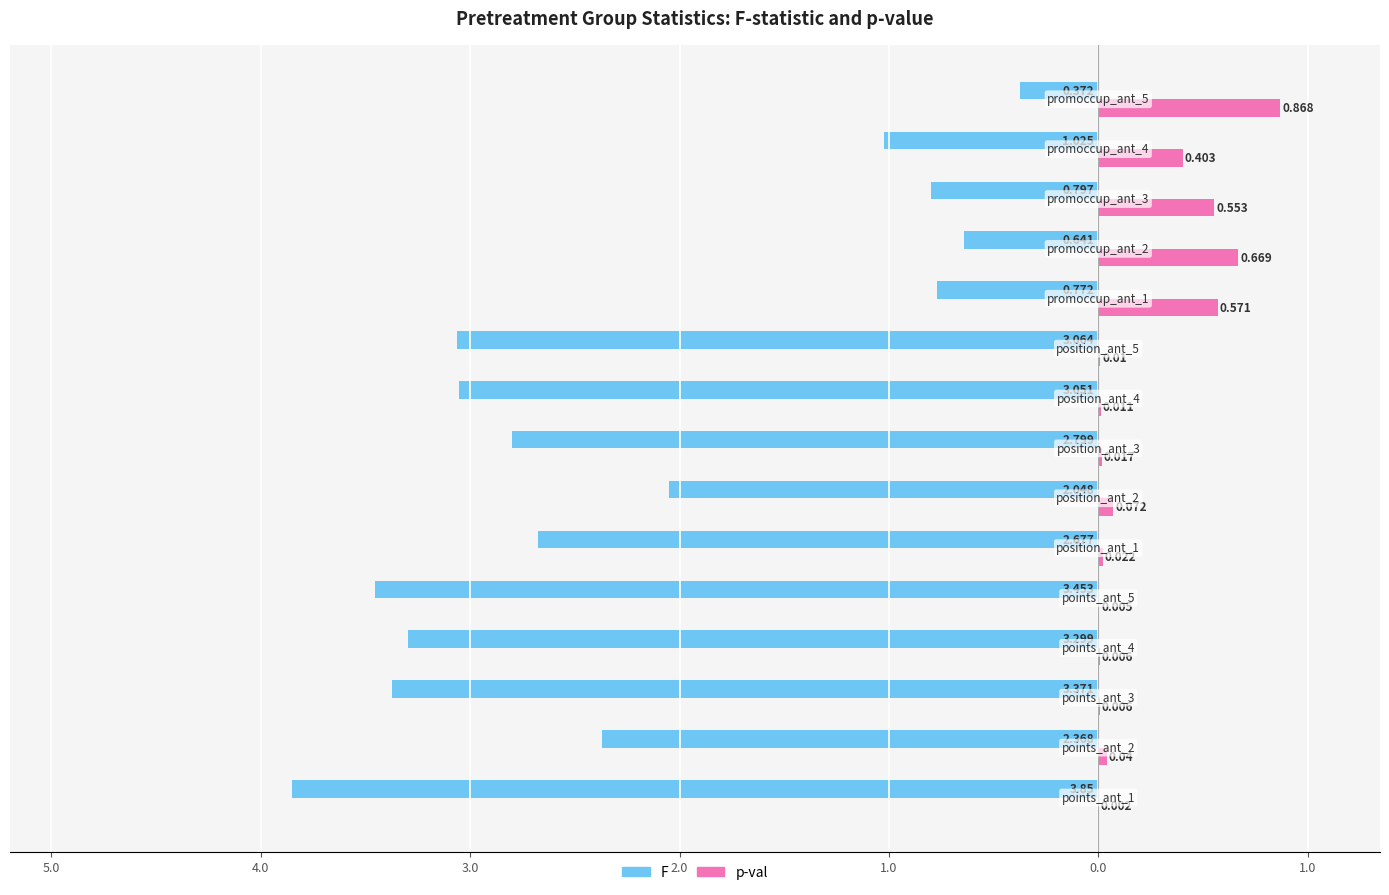

What are all the series names shown in the legend?

F, p-val